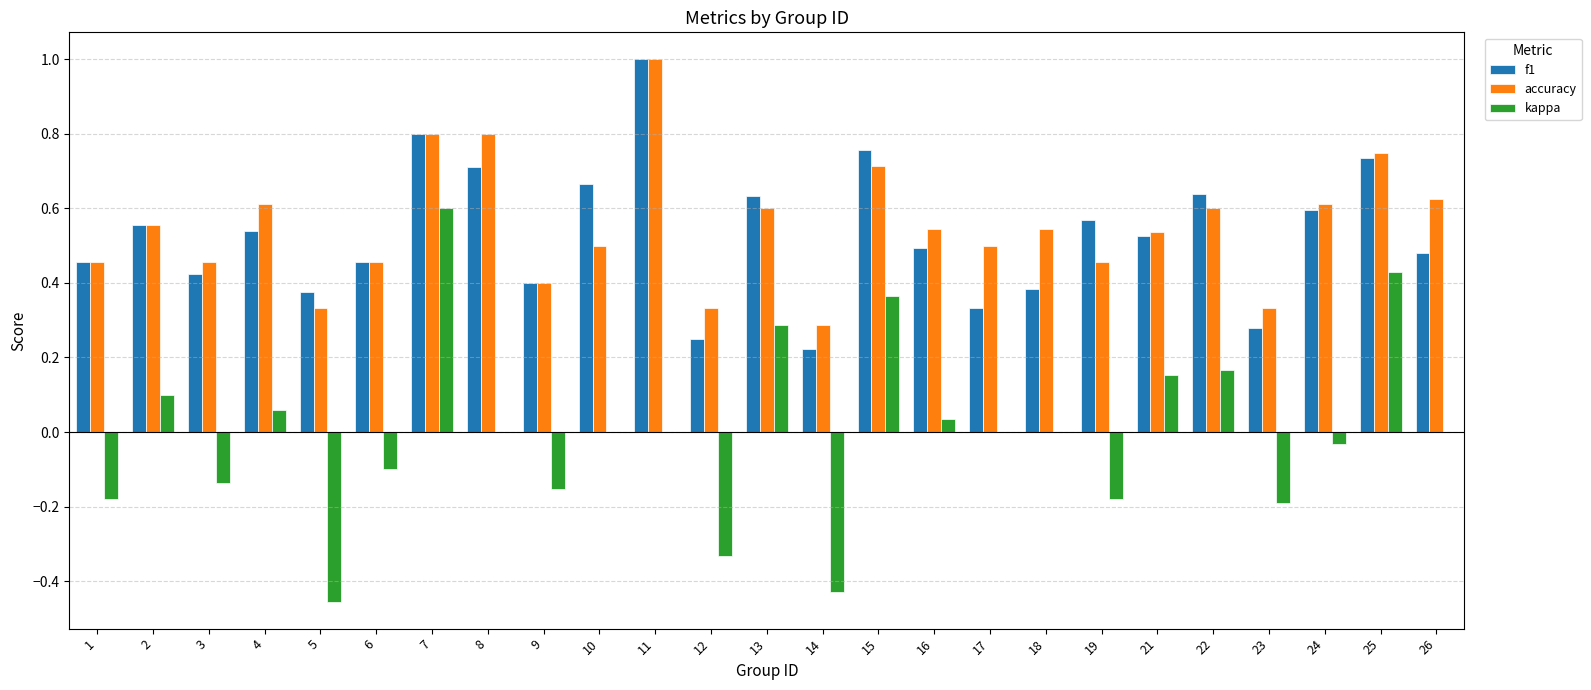

The f1 series shows 0.6 at 2. True or false?

True